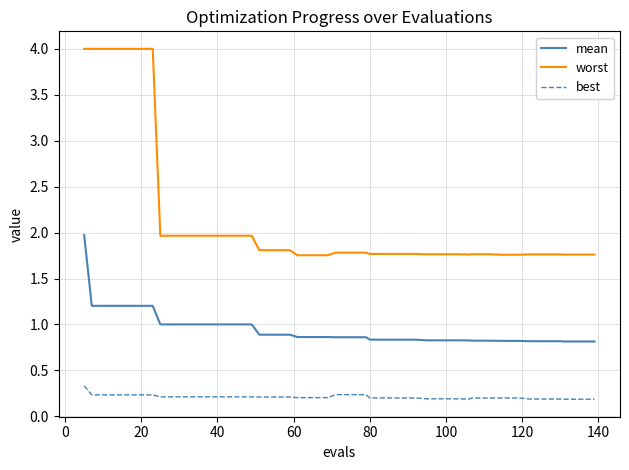

Which series has the largest range (max minus min)?

worst